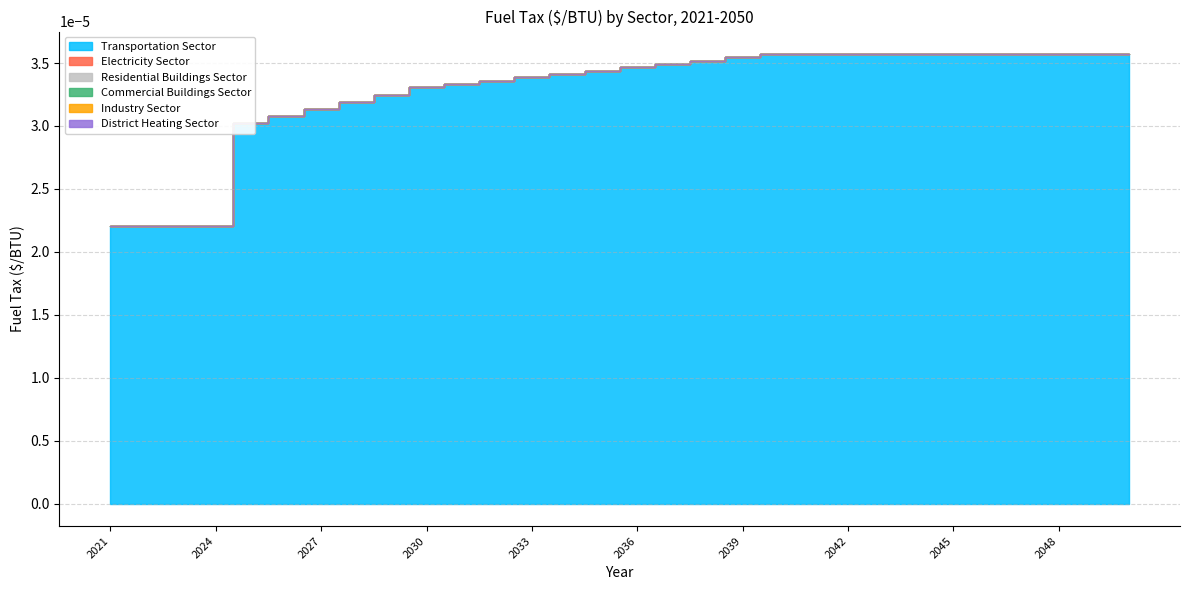

What are all the series names shown in the legend?

Transportation Sector, Electricity Sector, Residential Buildings Sector, Commercial Buildings Sector, Industry Sector, District Heating Sector